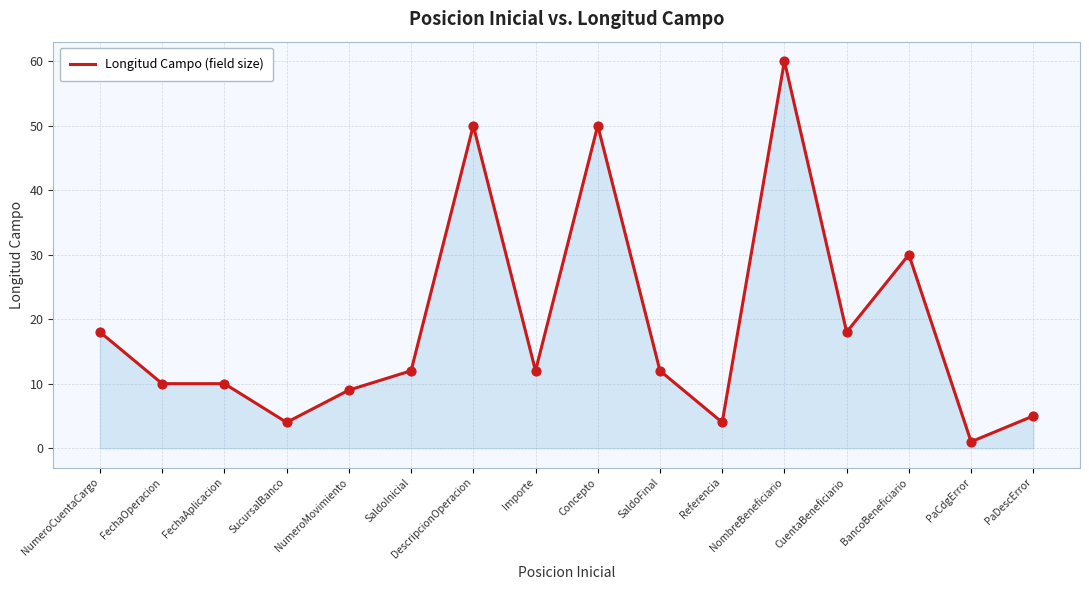

Which has a higher value, DescripcionOperacion or Importe?

DescripcionOperacion